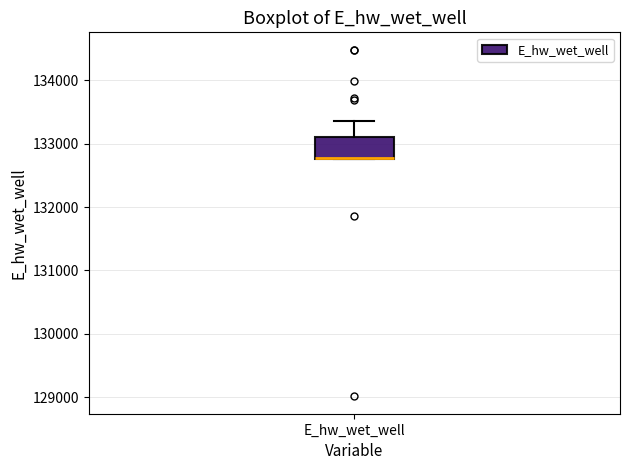

Read this box plot against the y-axis: the position of the median line, the range covered by the box, and the ends of both whiskers. The values are not printed on the chart, so give them approximately, as read against the axis.

median 132800 (drawn on the box's lower edge), box 132800 to 133100, whiskers 132800 to 133400